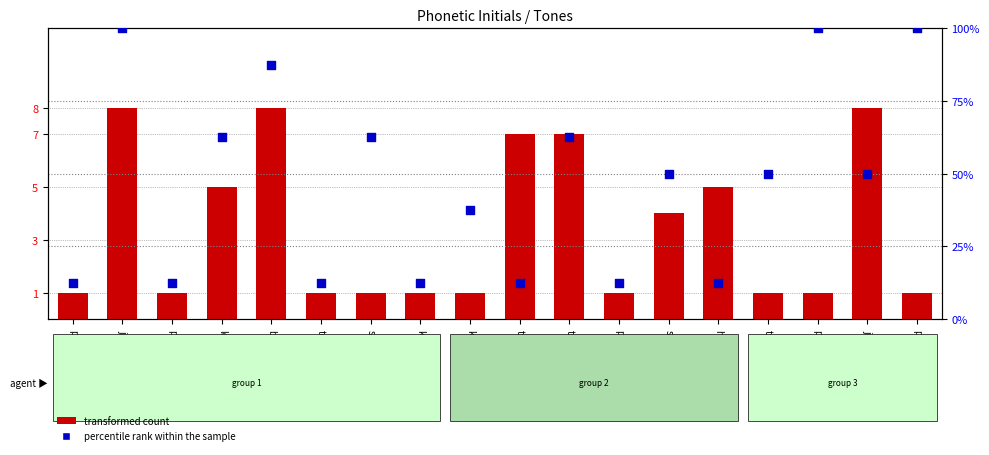

What are all the series names shown in the legend?

transformed count, percentile rank within the sample